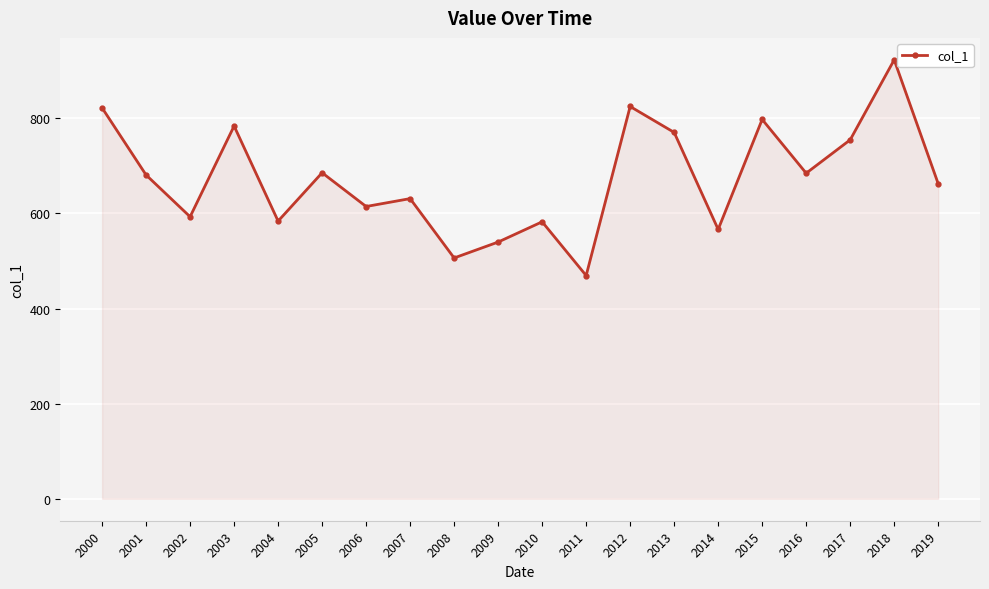

What is the approximate value at 2007?

631.1